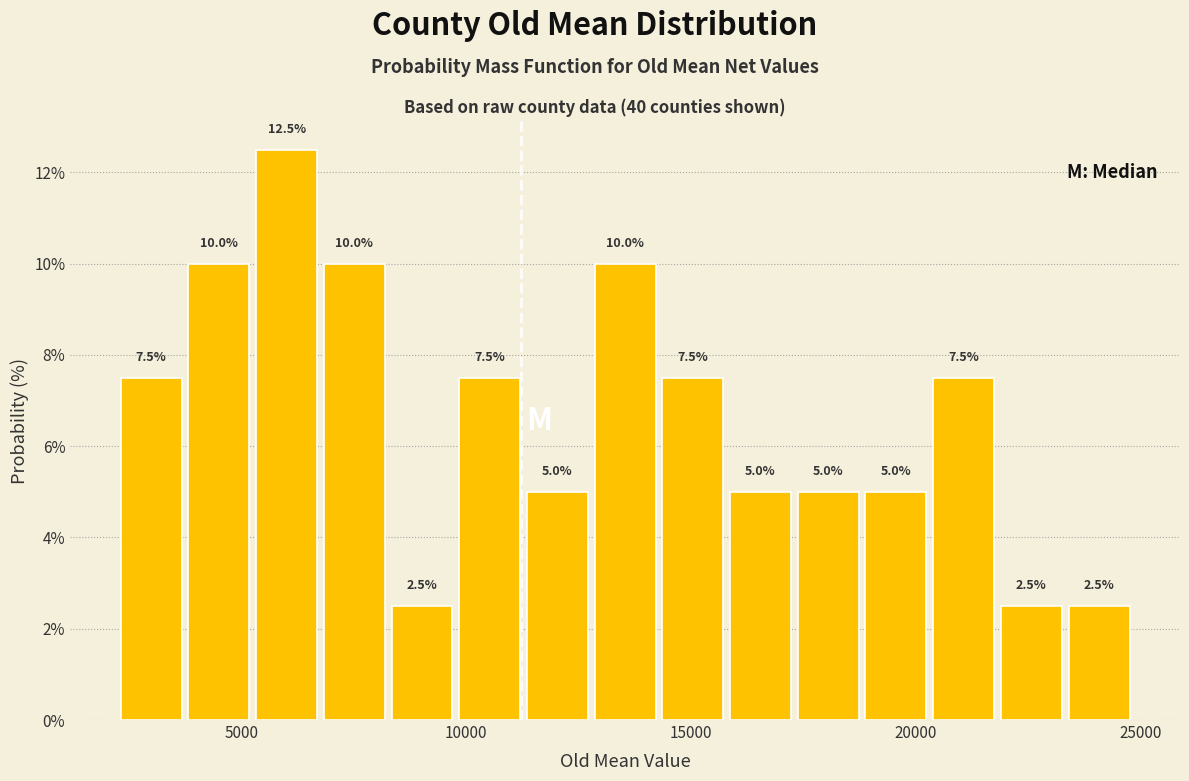

Read against the x-axis, roughly where is the centre of the tallest bar?

6000